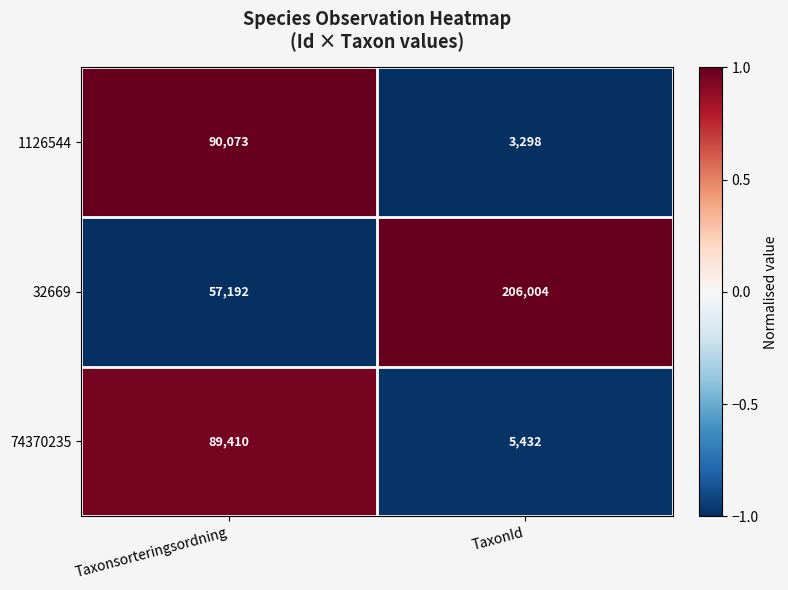

At which category is the sum across all series the highest?

Taxonsorteringsordning